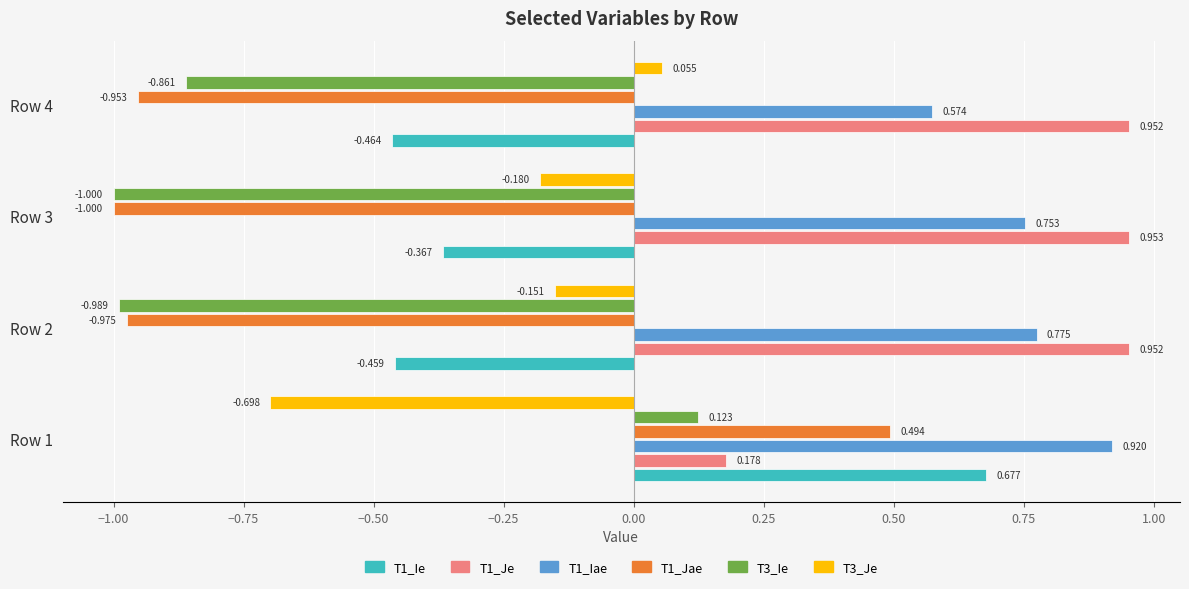

Rank the series by their maximum value, from lowest to highest.

T3_Je, T3_Ie, T1_Jae, T1_Ie, T1_Iae, T1_Je